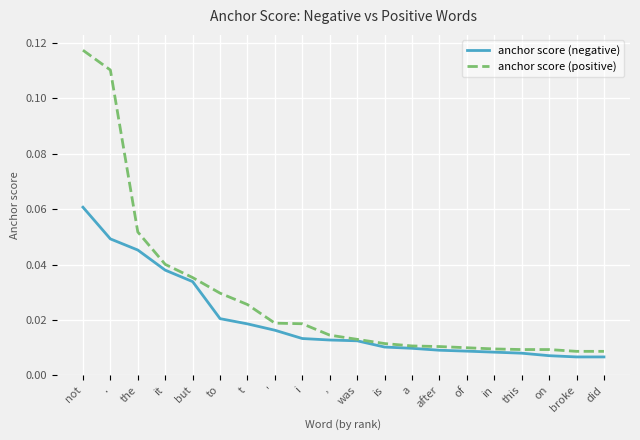

What position from the left is is?

12